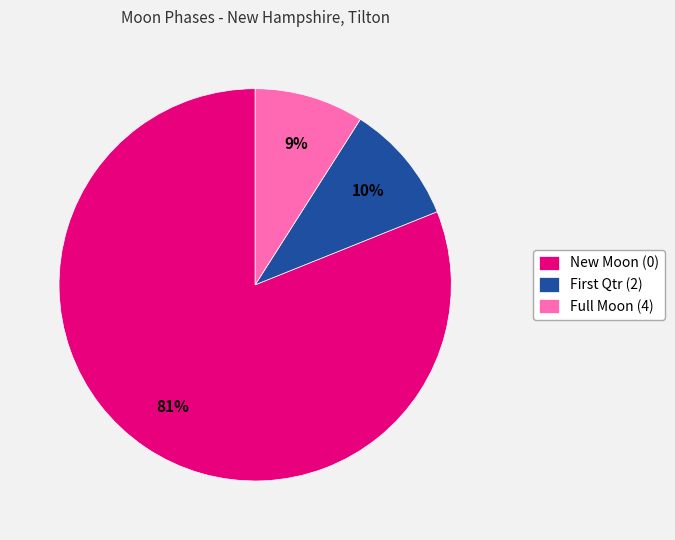

What percentage is the Full Moon (4) slice, to the nearest percent?

9%